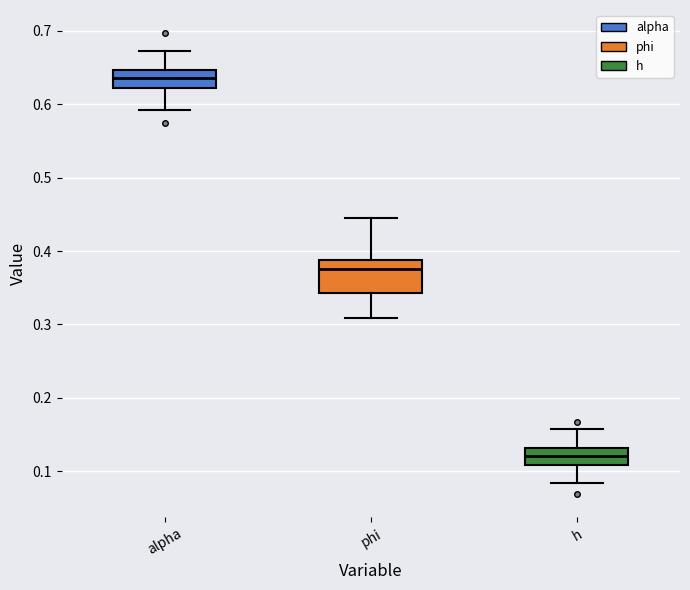

Where is the lower edge of the box for phi on the y-axis? The values are not printed on the chart, so give them approximately, as read against the axis.

0.34